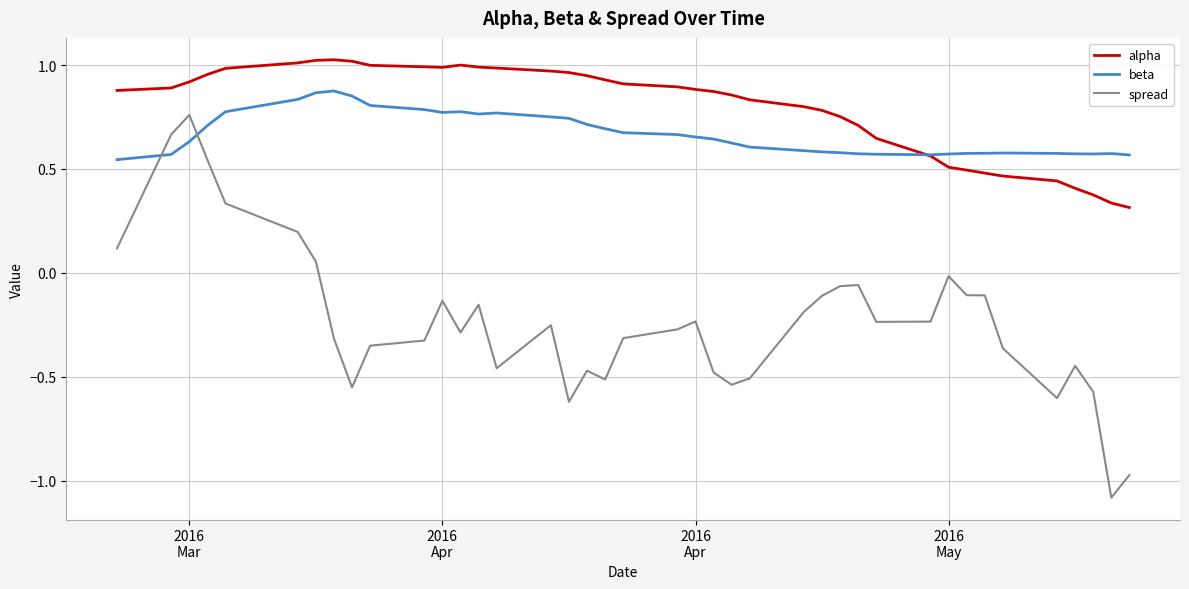

Which series has the widest spread of values?

spread